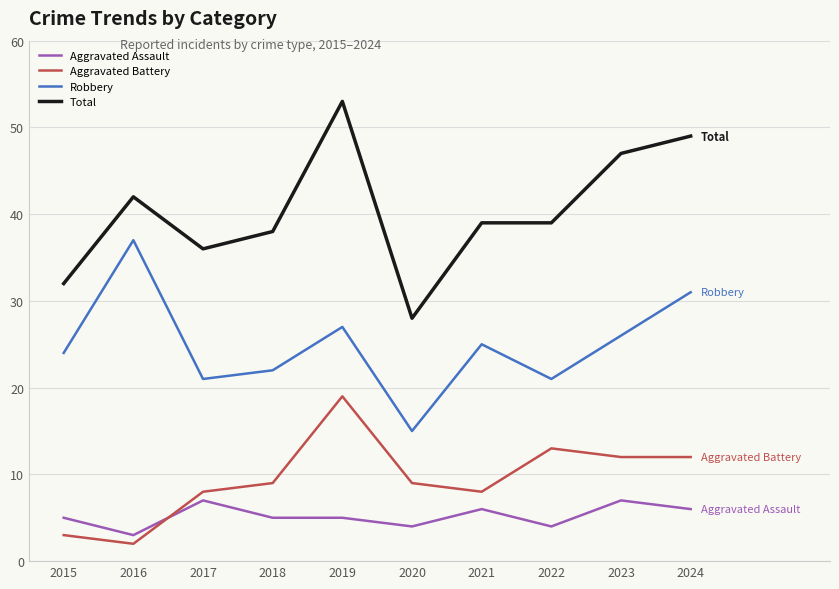

Reading right to left, transcribe all the data shown in this chart.

Aggravated Assault: 6	7	4	6	4	5	5	7	3	5
Aggravated Battery: 12	12	13	8	9	19	9	8	2	3
Robbery: 31	26	21	25	15	27	22	21	37	24
Total: 49	47	39	39	28	53	38	36	42	32